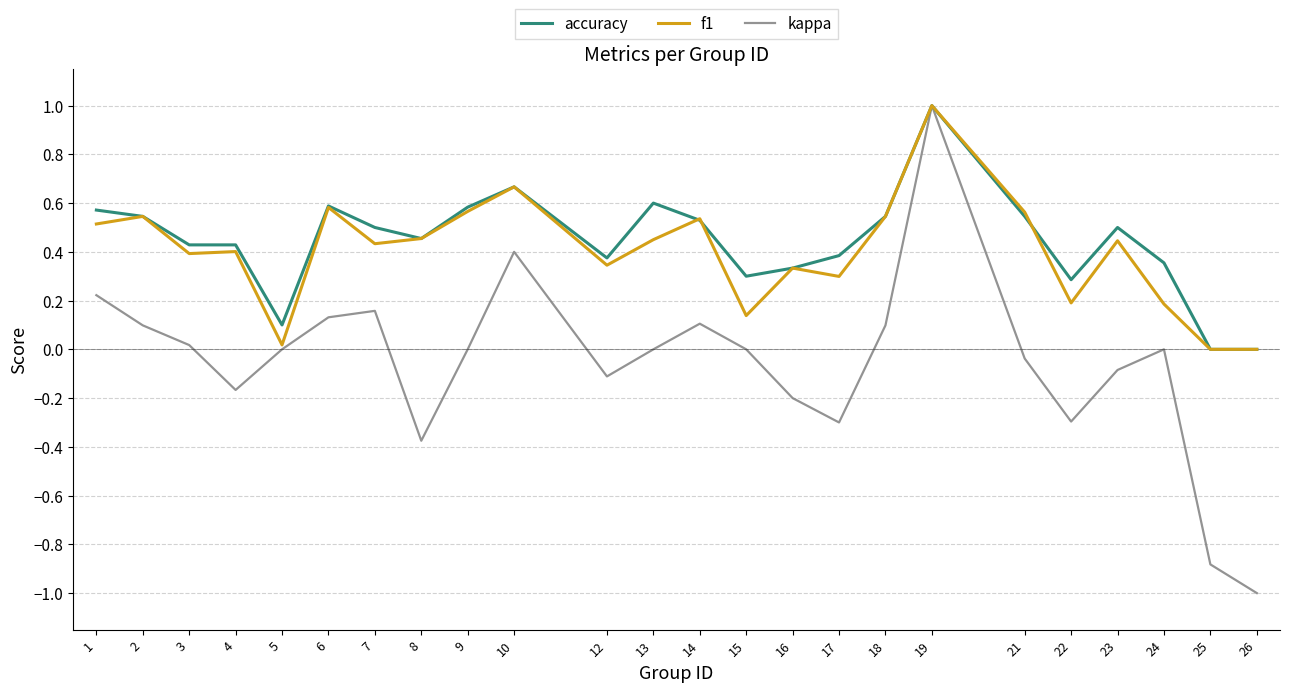

Which series has the widest spread of values?

kappa